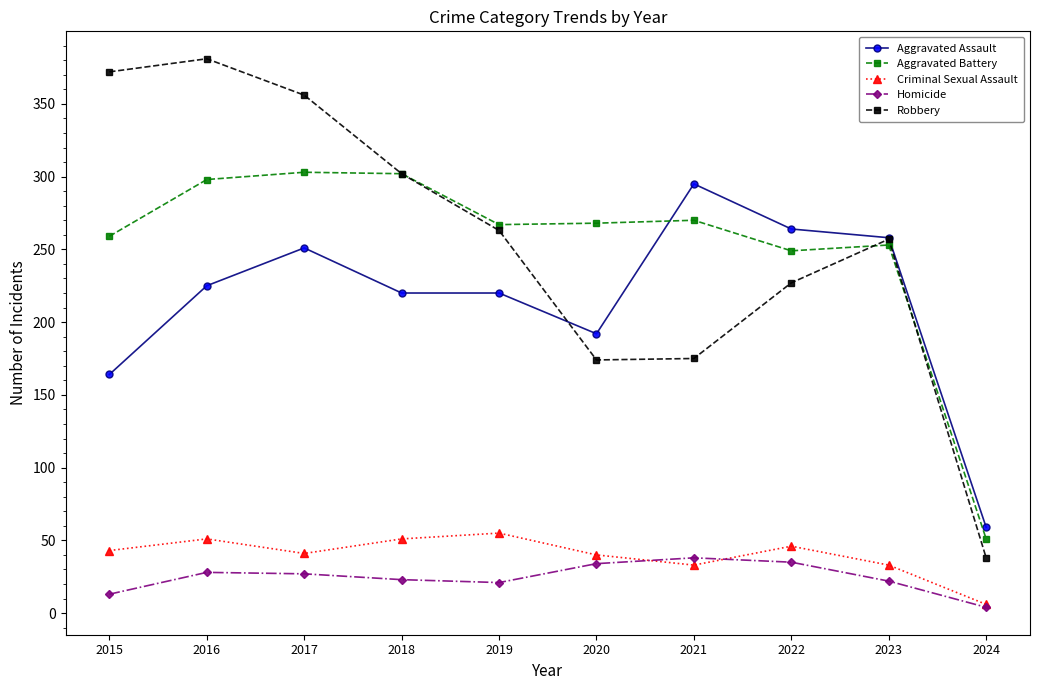

What is the highest value of the Aggravated Assault series?

295